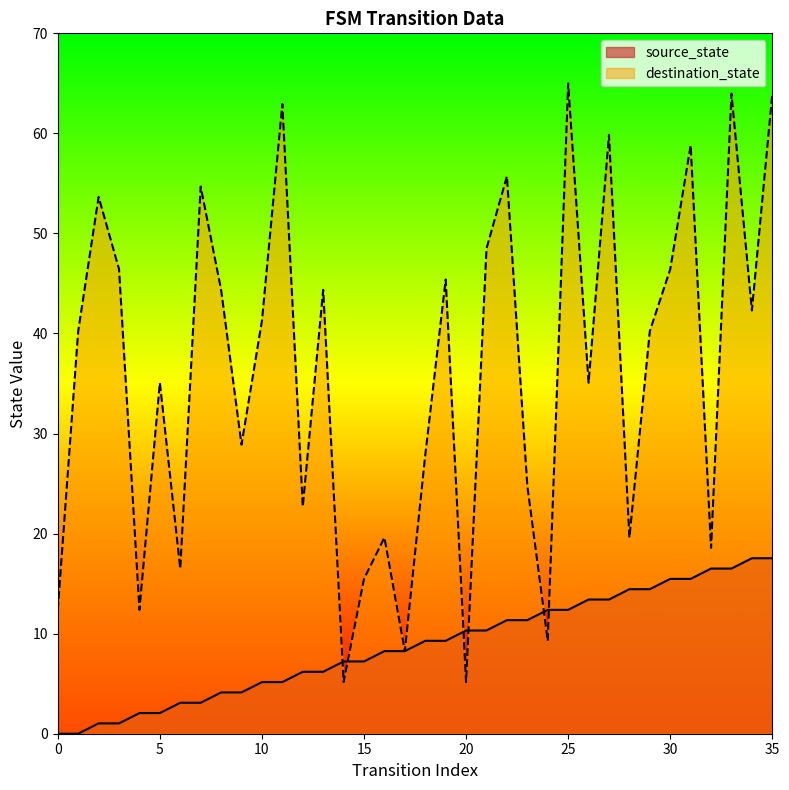

Which has a higher value, 18 or 23?

23